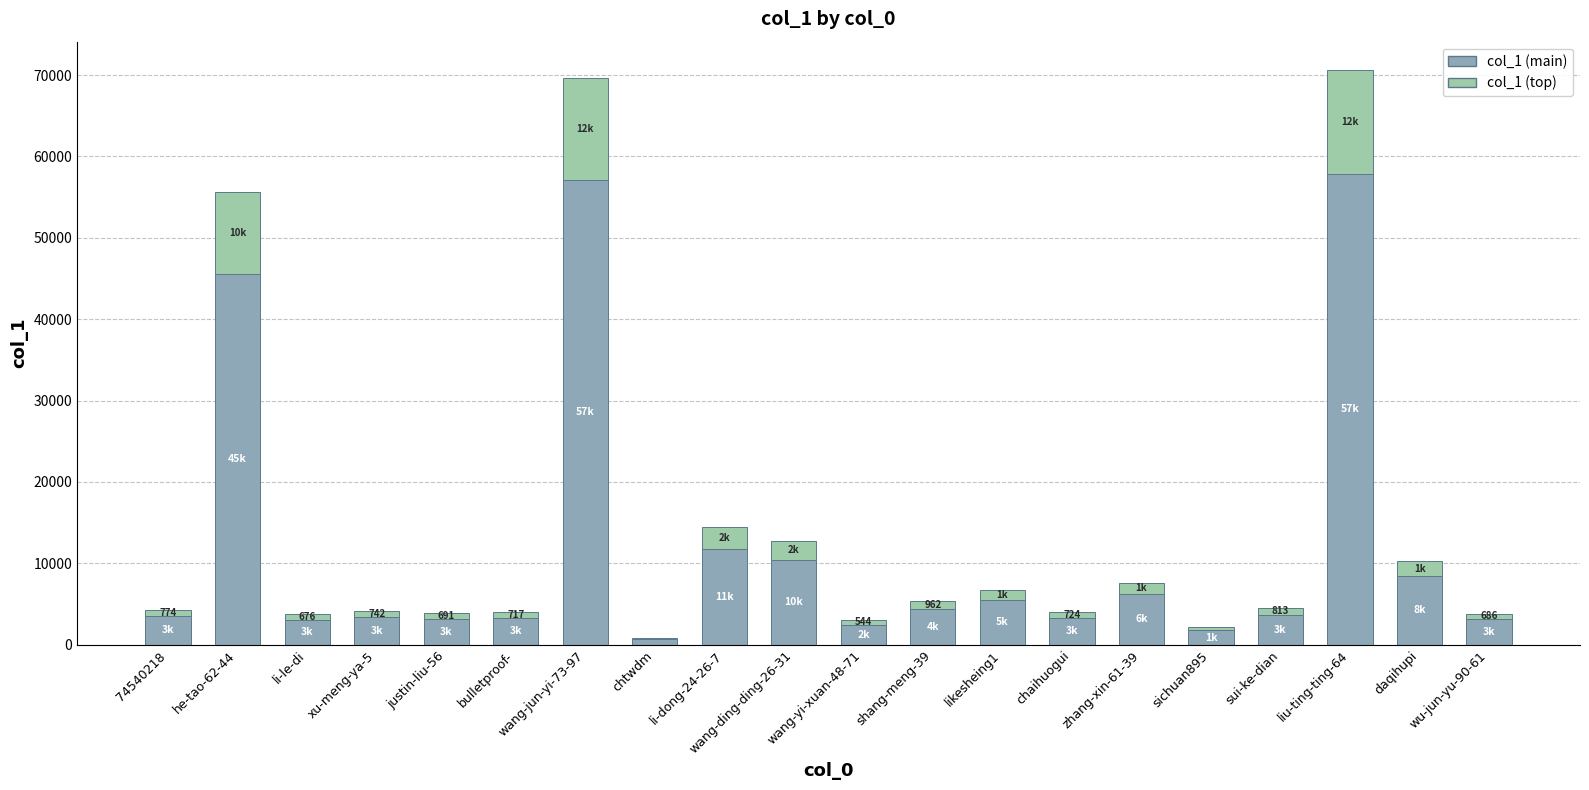

How many distinct data groups are displayed?

2